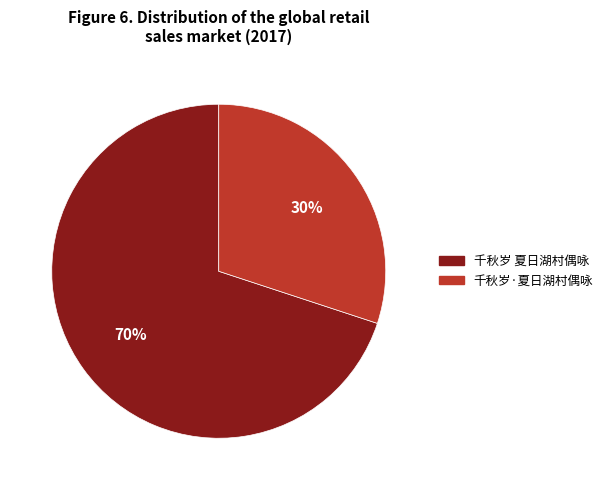

What is the majority slice?

千秋岁 夏日湖村偶咏